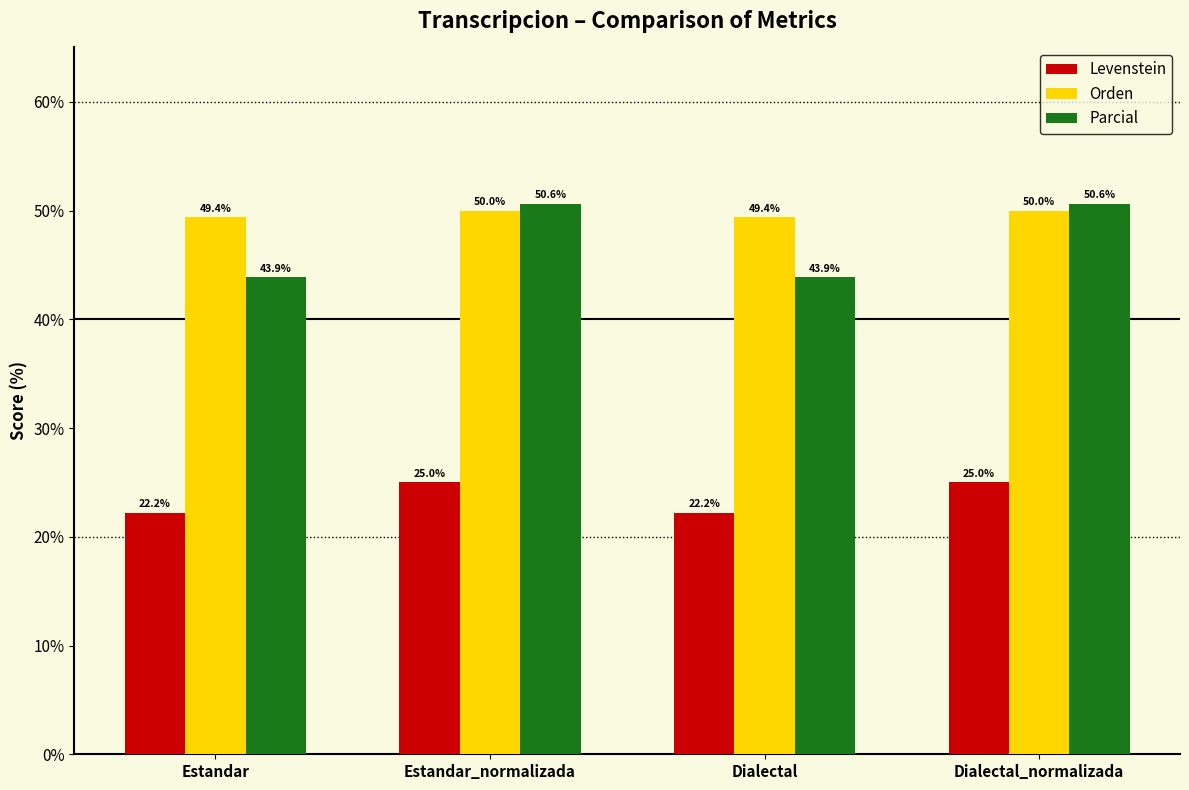

True or false: Parcial has a value of 50.6 at Dialectal_normalizada.

True